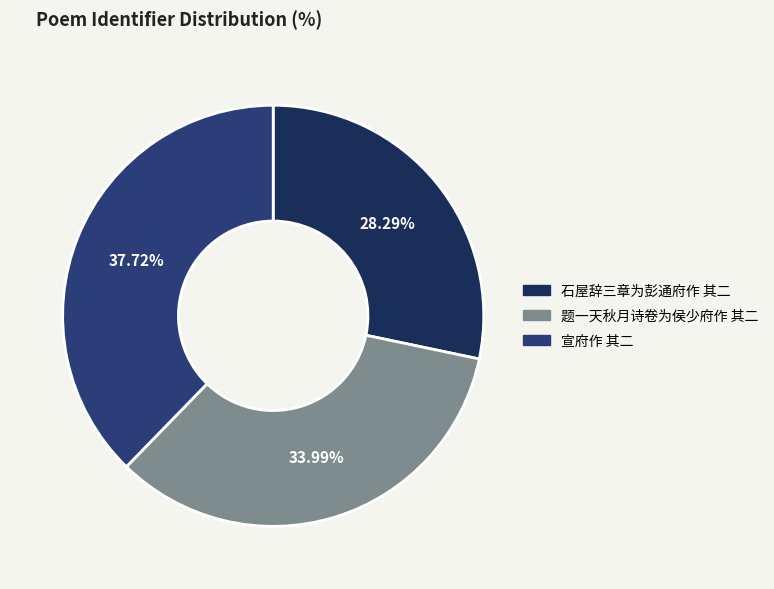

To the nearest percent, what is the combined percentage of 宣府作 其二 and 石屋辞三章为彭通府作 其二?

66%